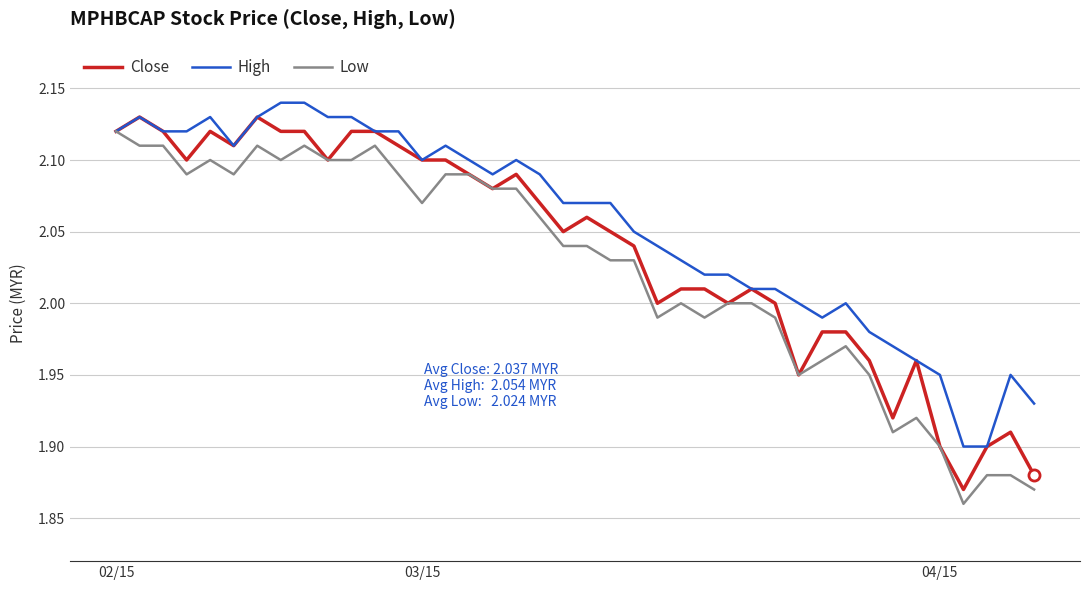

List the series in order of their overall mean, lowest first.

Low, Close, High